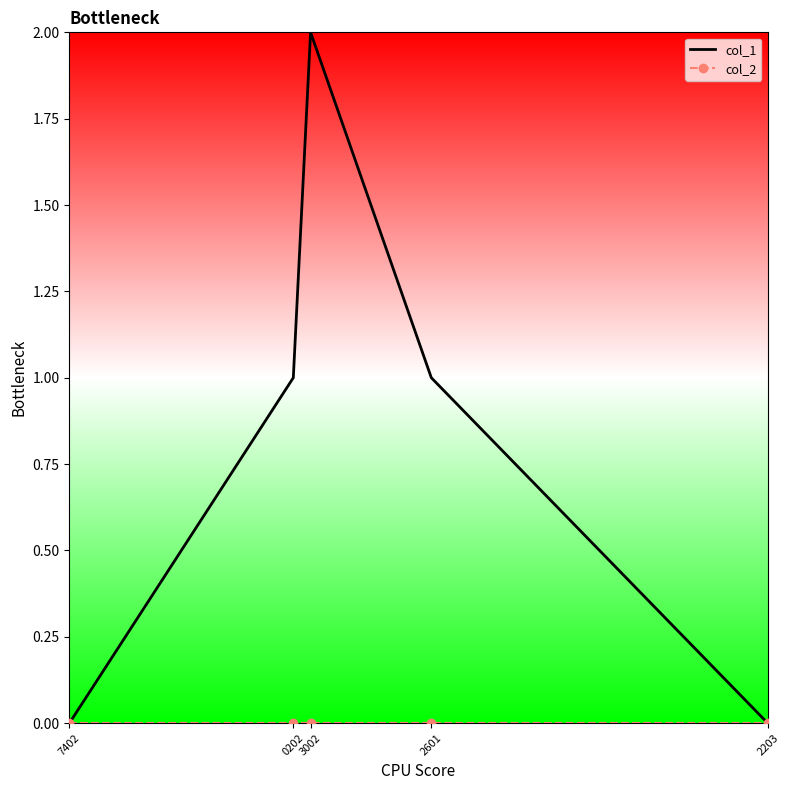

Between 0202 and 3002, which series saw the biggest shift?

col_1